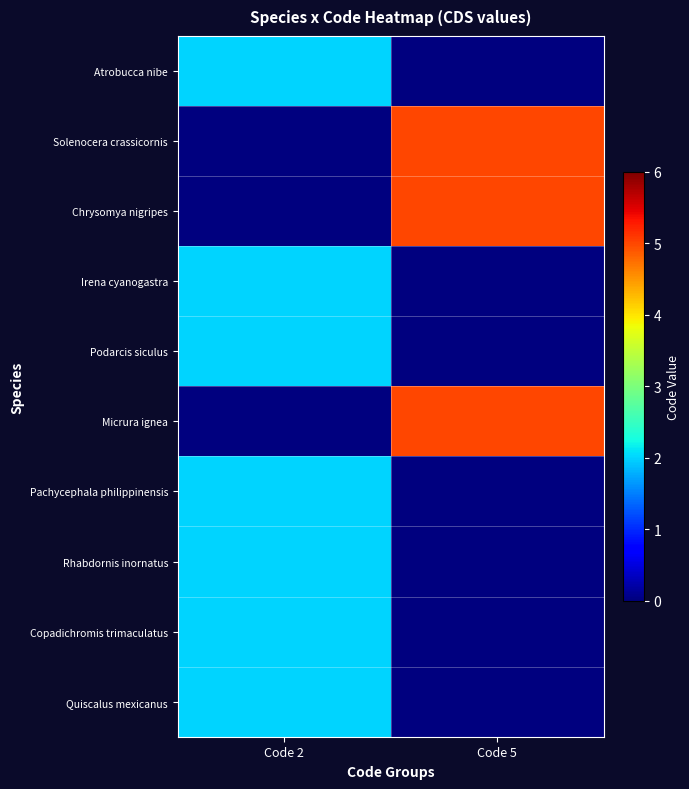

Reading left to right, transcribe all the data shown in this chart.

row_0: Code 2=2	Code 5=0
row_1: Code 2=0	Code 5=5
row_2: Code 2=0	Code 5=5
row_3: Code 2=2	Code 5=0
row_4: Code 2=2	Code 5=0
row_5: Code 2=0	Code 5=5
row_6: Code 2=2	Code 5=0
row_7: Code 2=2	Code 5=0
row_8: Code 2=2	Code 5=0
row_9: Code 2=2	Code 5=0